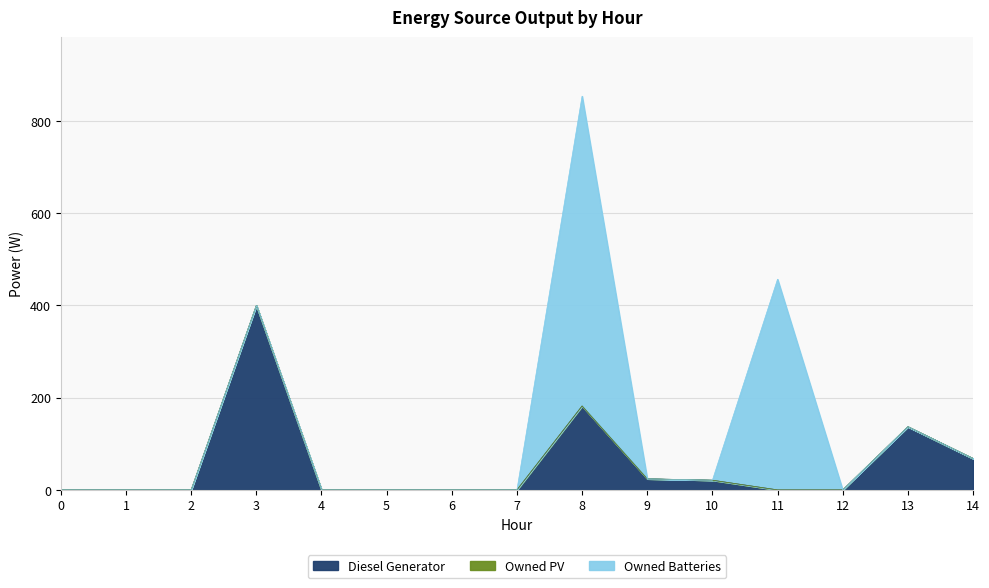

Which has a higher value, 9 or 11?

9